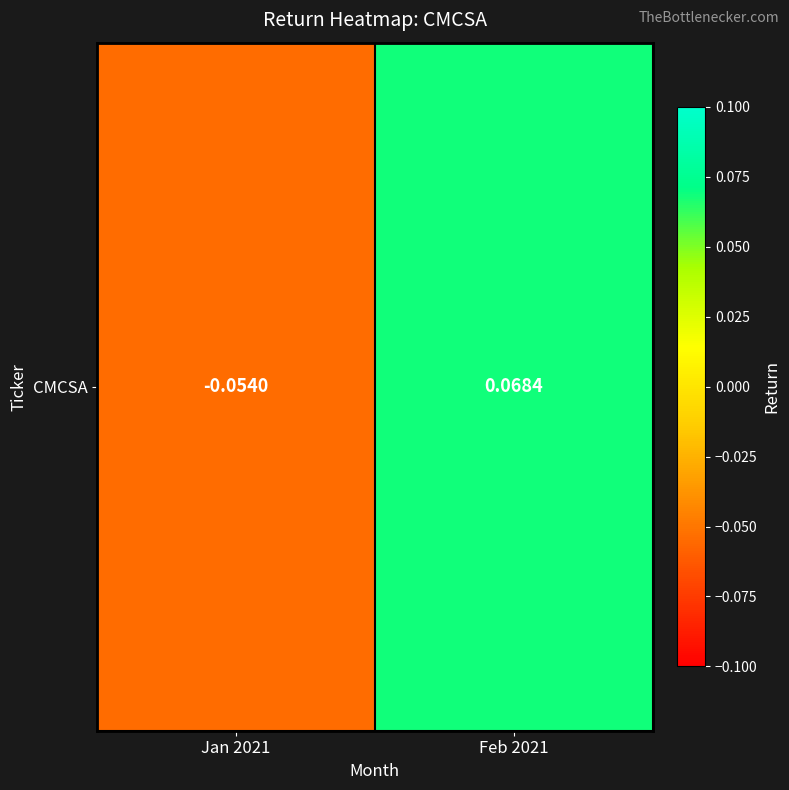

What is the minimum value shown in the chart?

-0.1